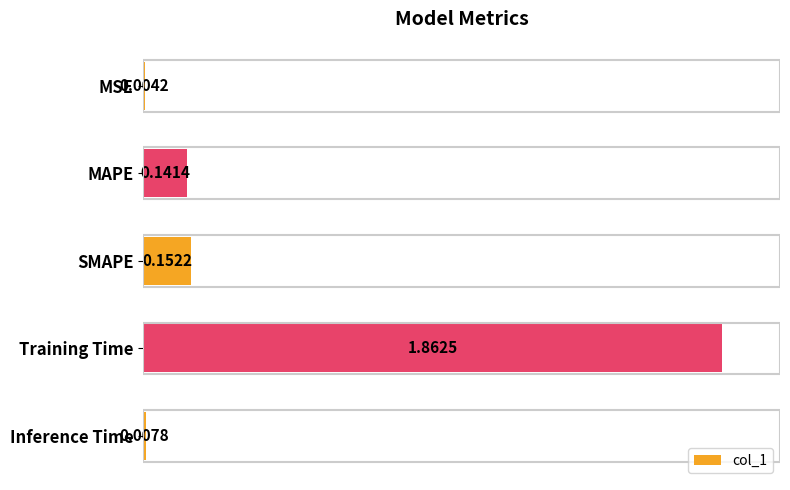

At which label is the value closest to 0?

MSE